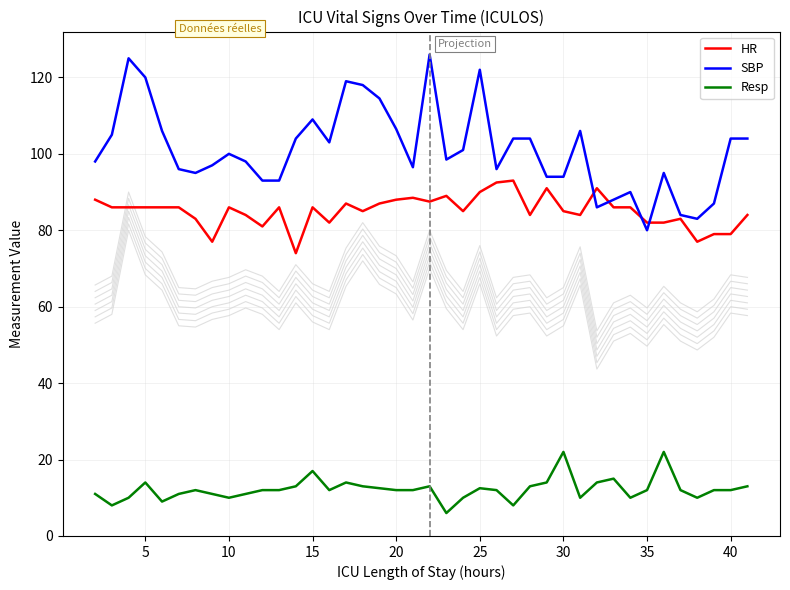

Is it true that HR equals 143.2 at 5?

False